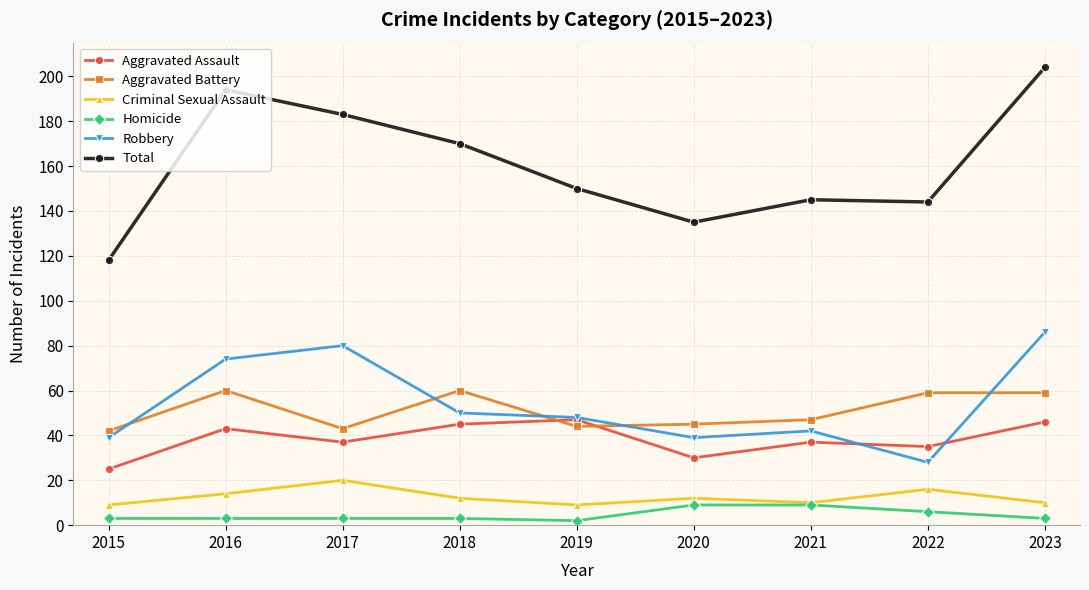

Which series has the largest total across all categories?

Total